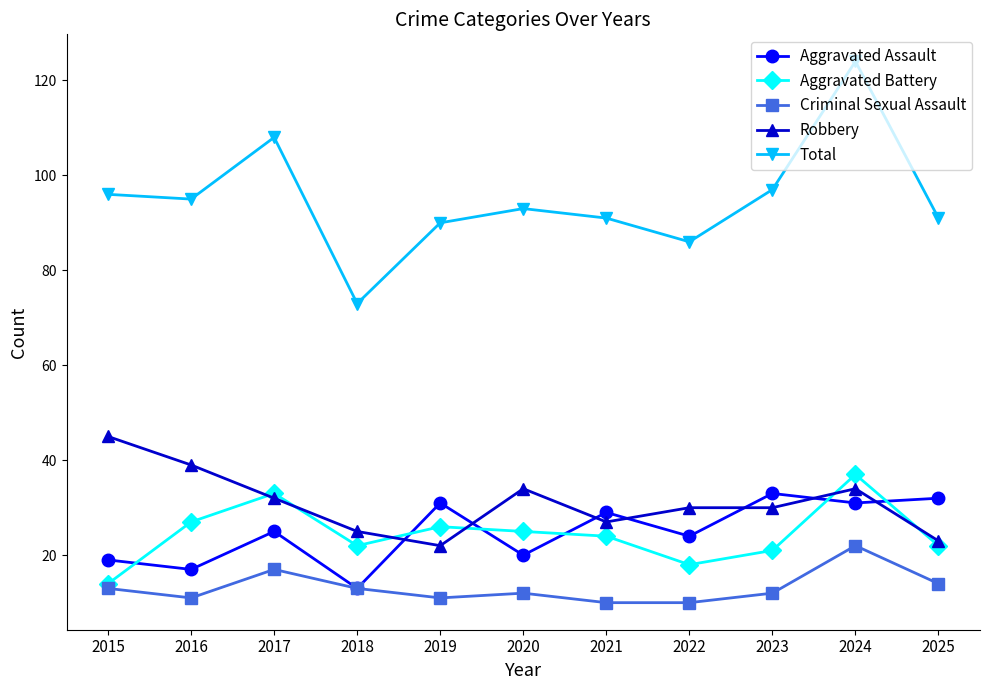

The value of Criminal Sexual Assault at 2019 is 11. True or false?

True